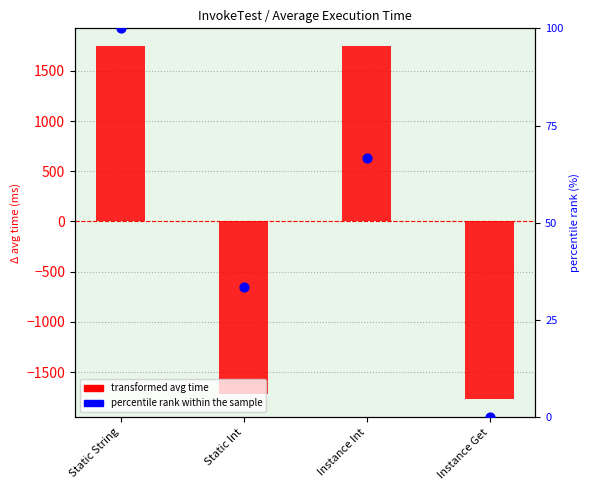

Which series contains the highest Y value?

transformed avg time